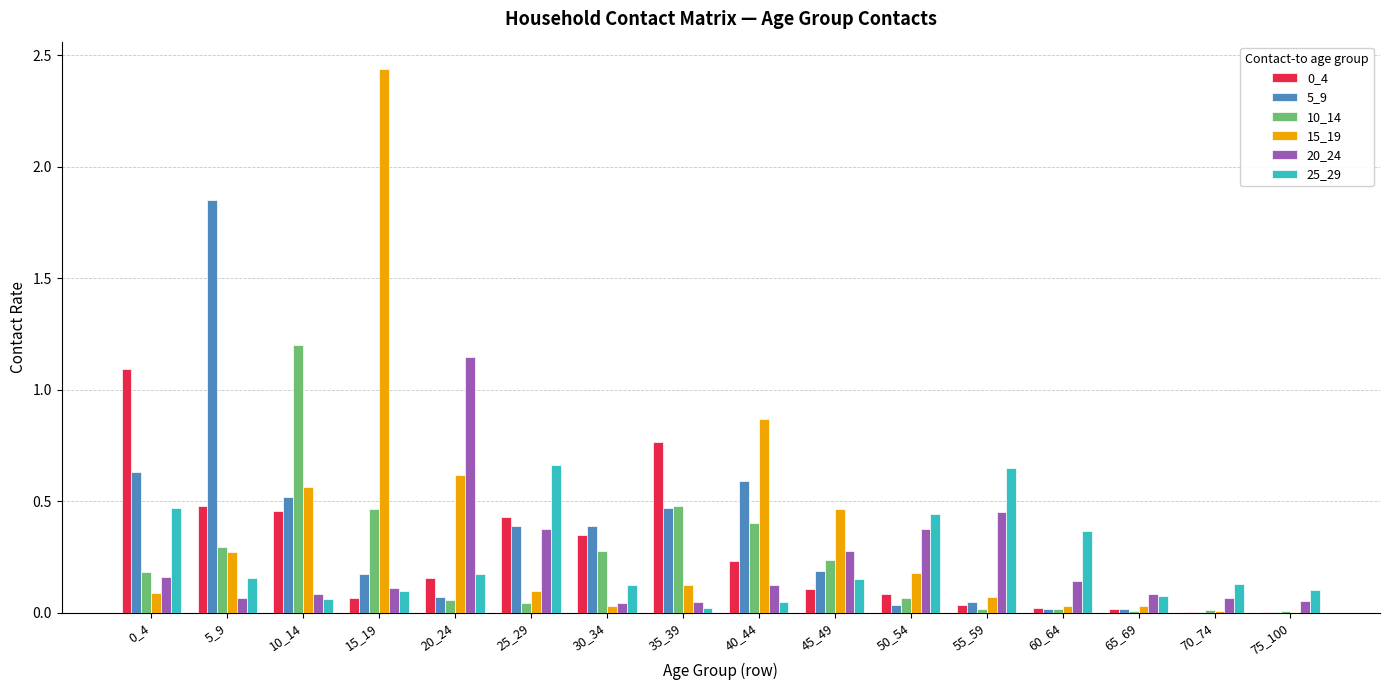

What is the sum of all 15_19 values?

5.9